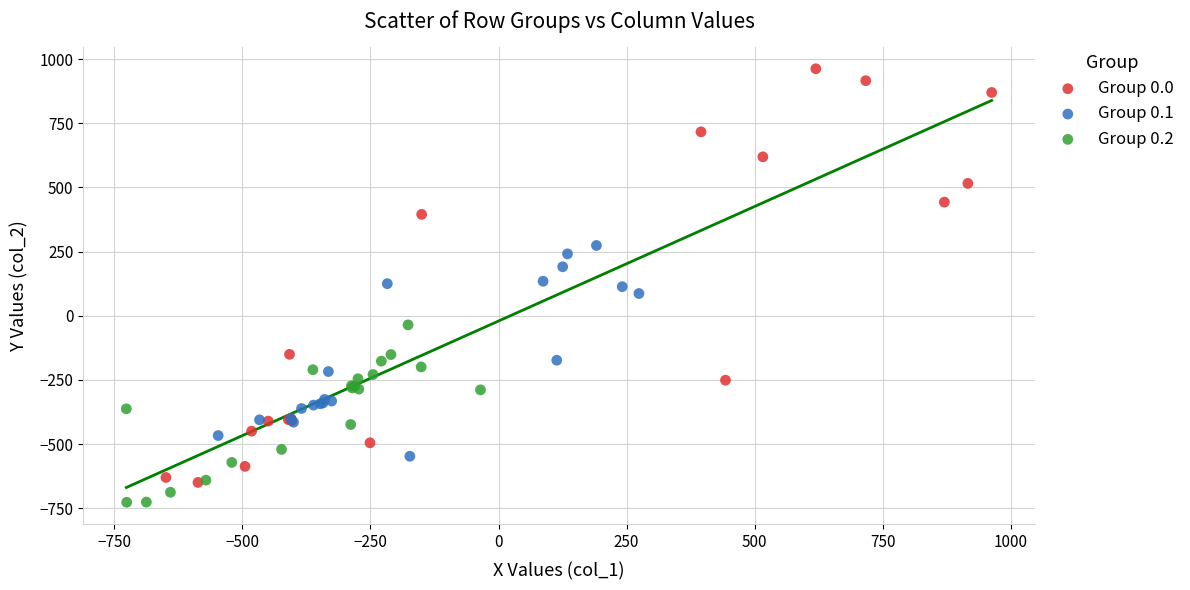

Which series reaches the minimum Y coordinate?

Group 0.2